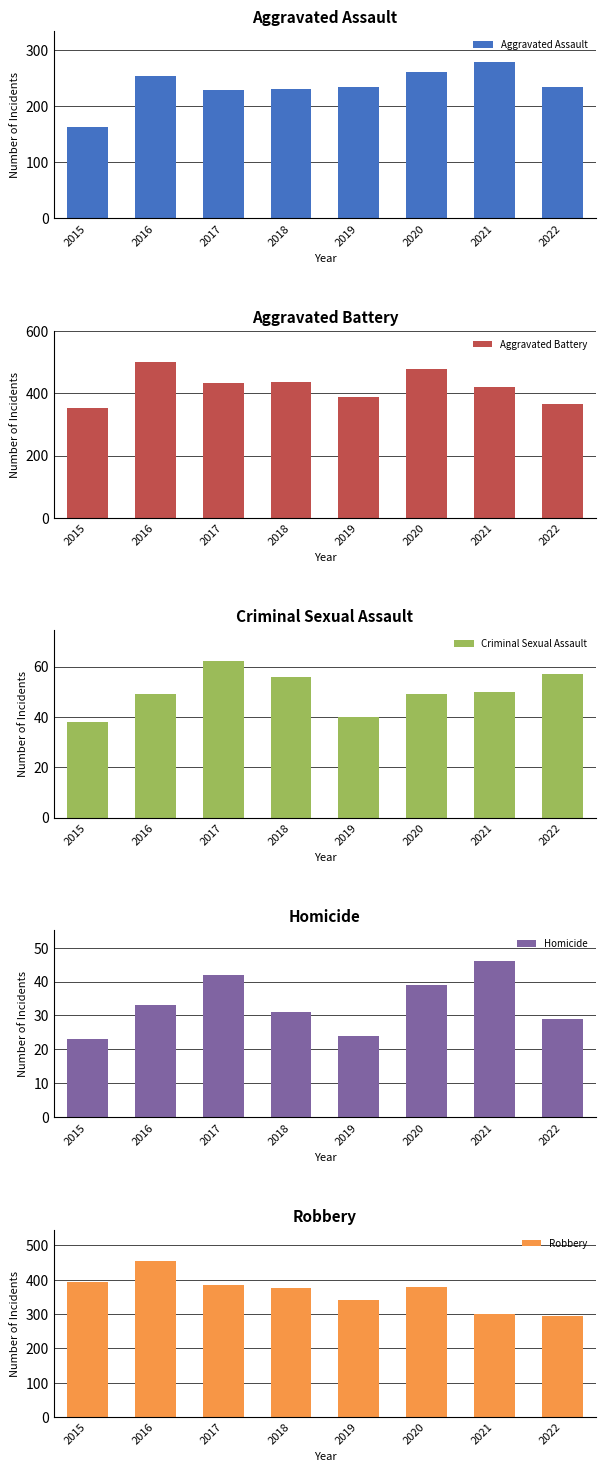

Are the bars horizontal?

No